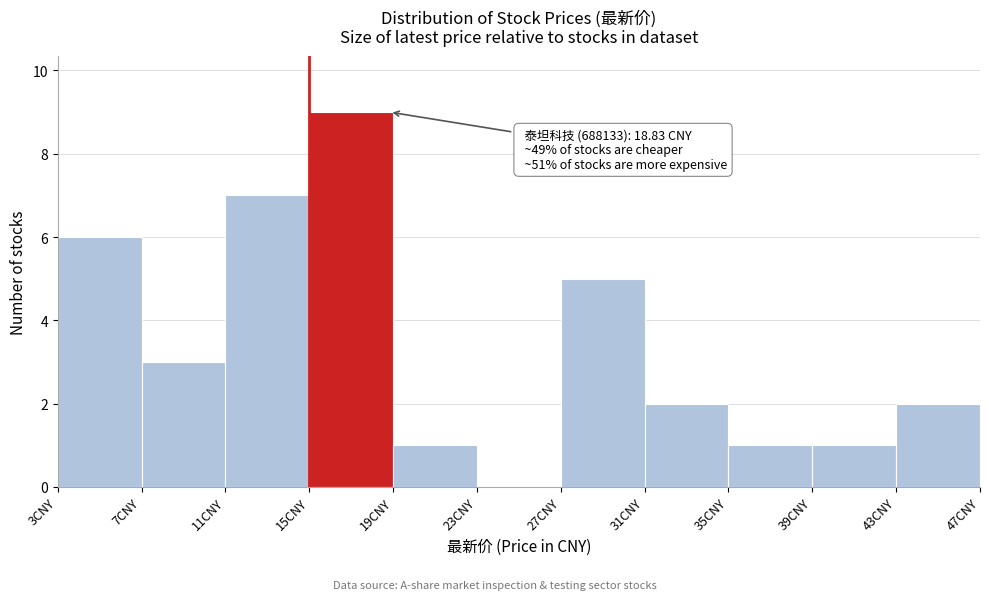

Which range on the x-axis has the tallest bar?

15 to 19